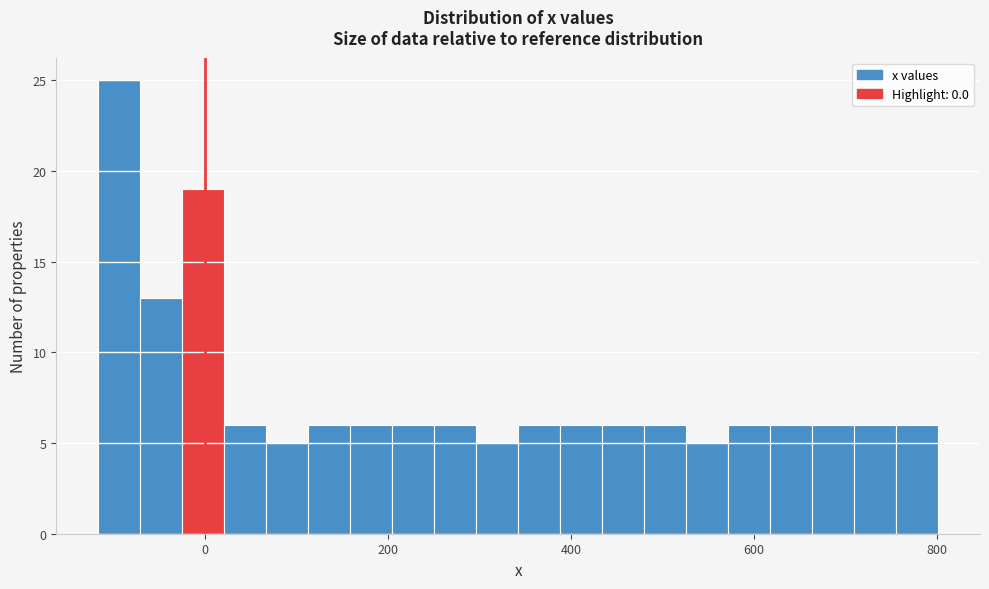

Read against the x-axis, roughly where is the centre of the tallest bar?

-100